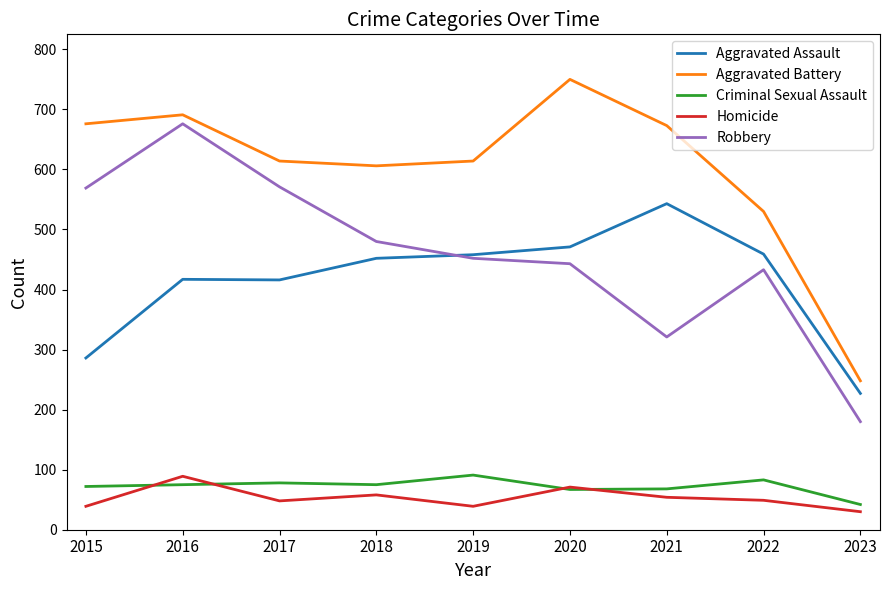

What is the sum of the Homicide values at 2019 and 2020?

110